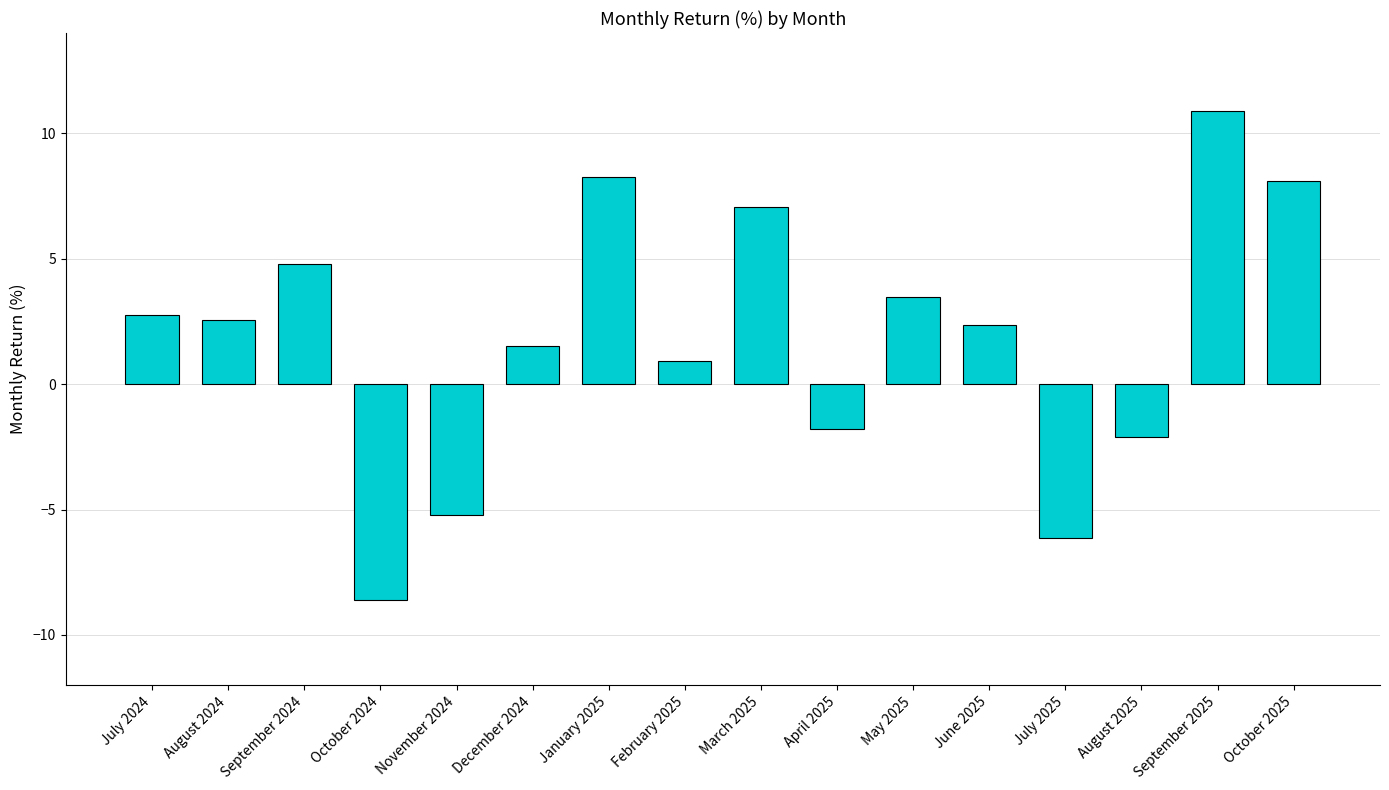

Is it true that the value at July 2024 is 2.8?

True